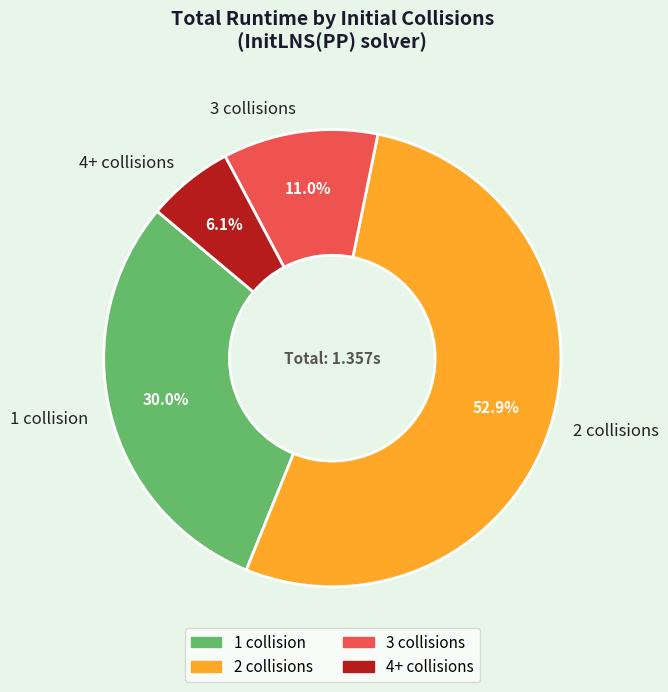

To the nearest percent, what portion does 3 represent?

11%